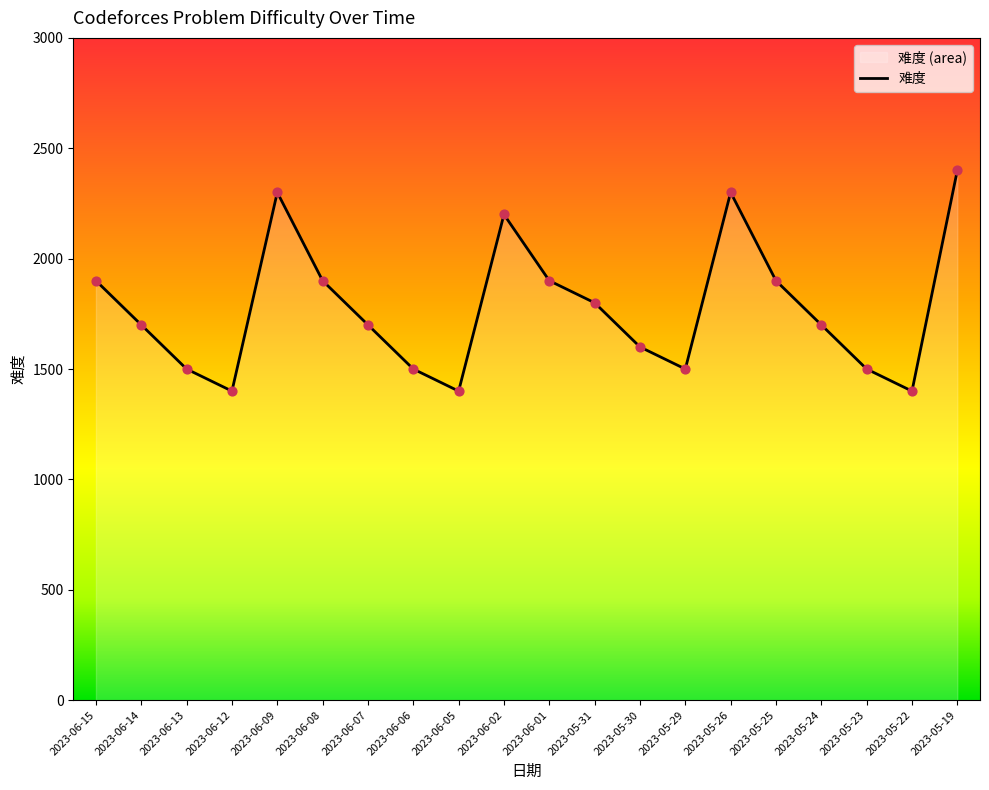

Approximately how many times larger is the value at 2023-05-31 compared to 2023-05-19?

0.8